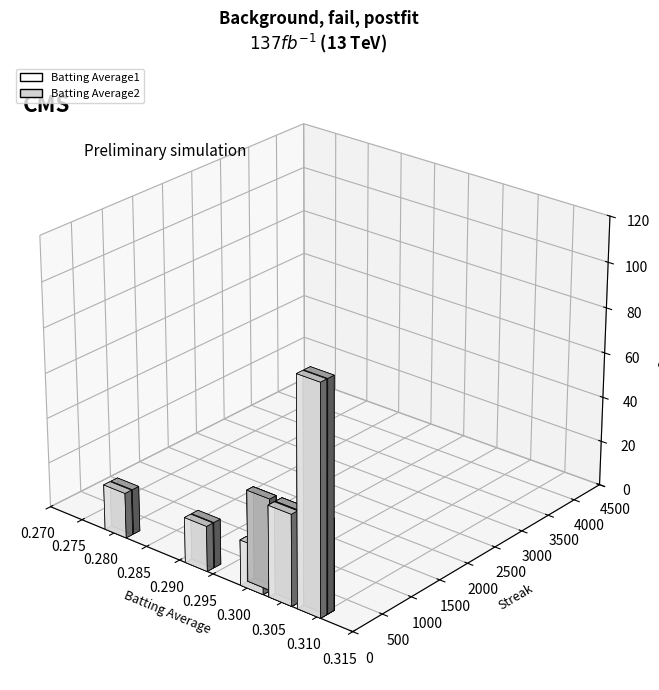

What is the value of the Batting Average1 bar at the 8th from the left?

0.3